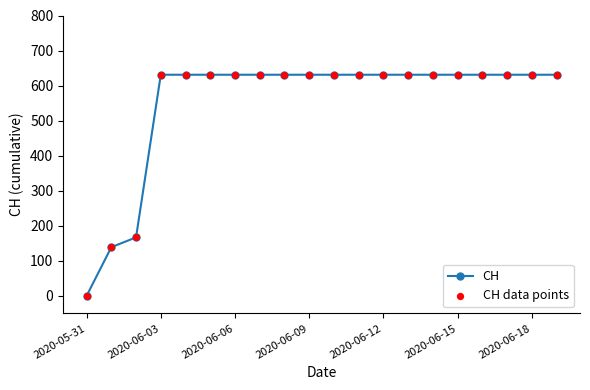

What is the average value?

552